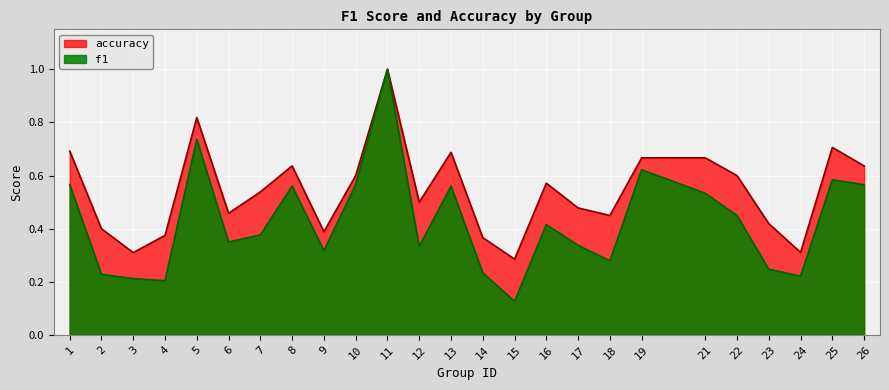

Which series has the widest spread of values?

f1